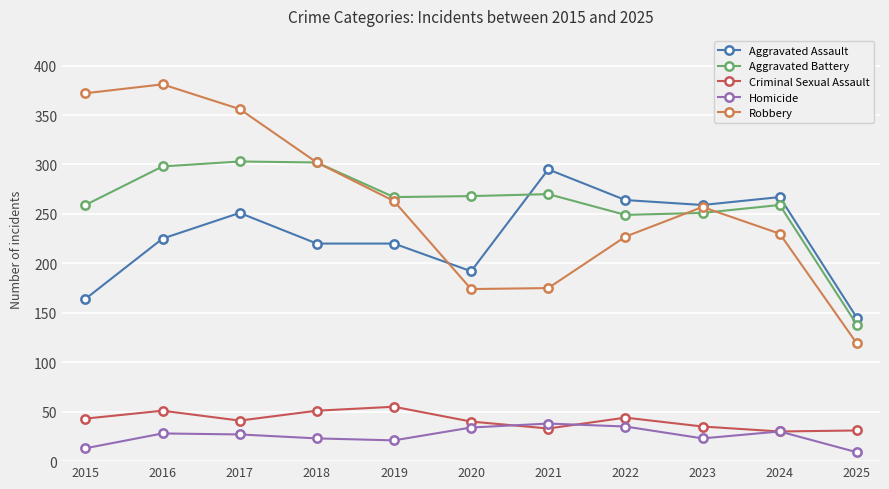

True or false: Criminal Sexual Assault and Aggravated Battery cross at least once.

False